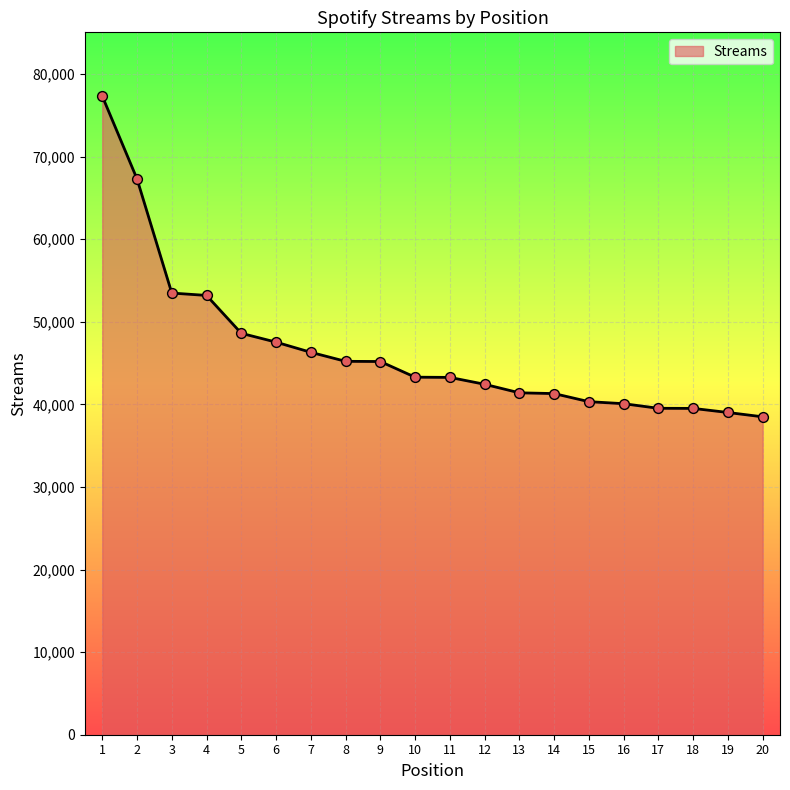

Approximately how many times larger is the value at 8 compared to 7?

1.0